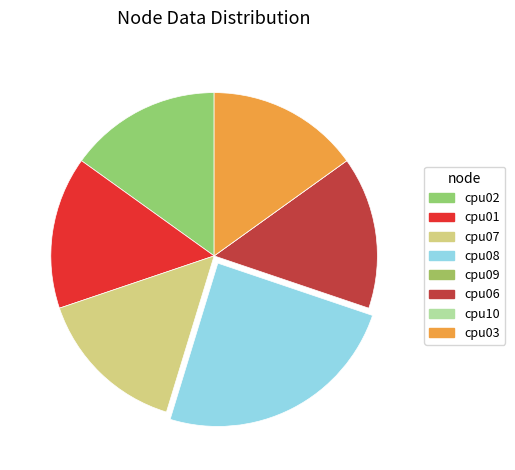

Rank the categories by value from lowest to highest.

cpu09, cpu10, cpu02, cpu01, cpu07, cpu06, cpu03, cpu08